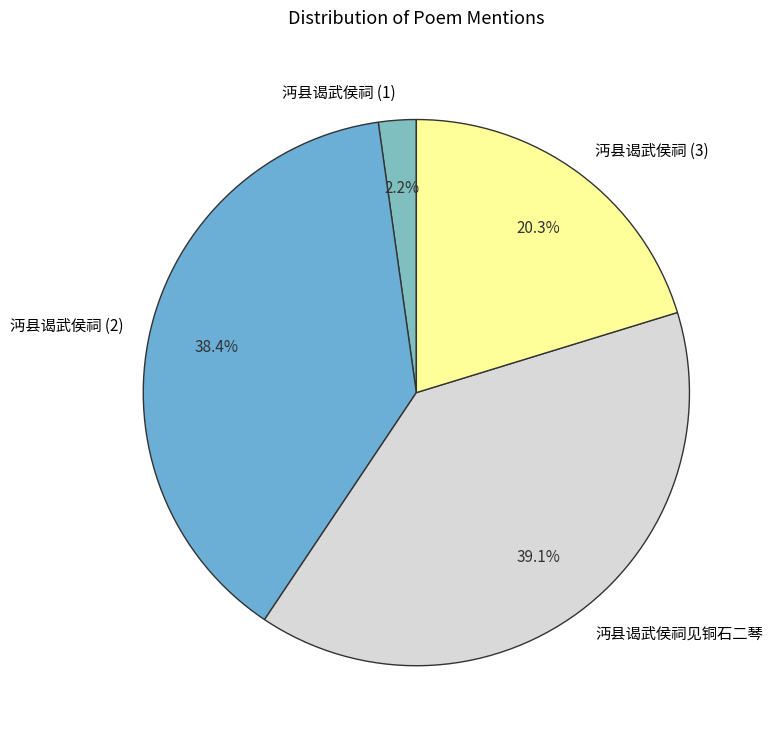

Which category has the smallest portion of the pie?

沔县谒武侯祠 (1)